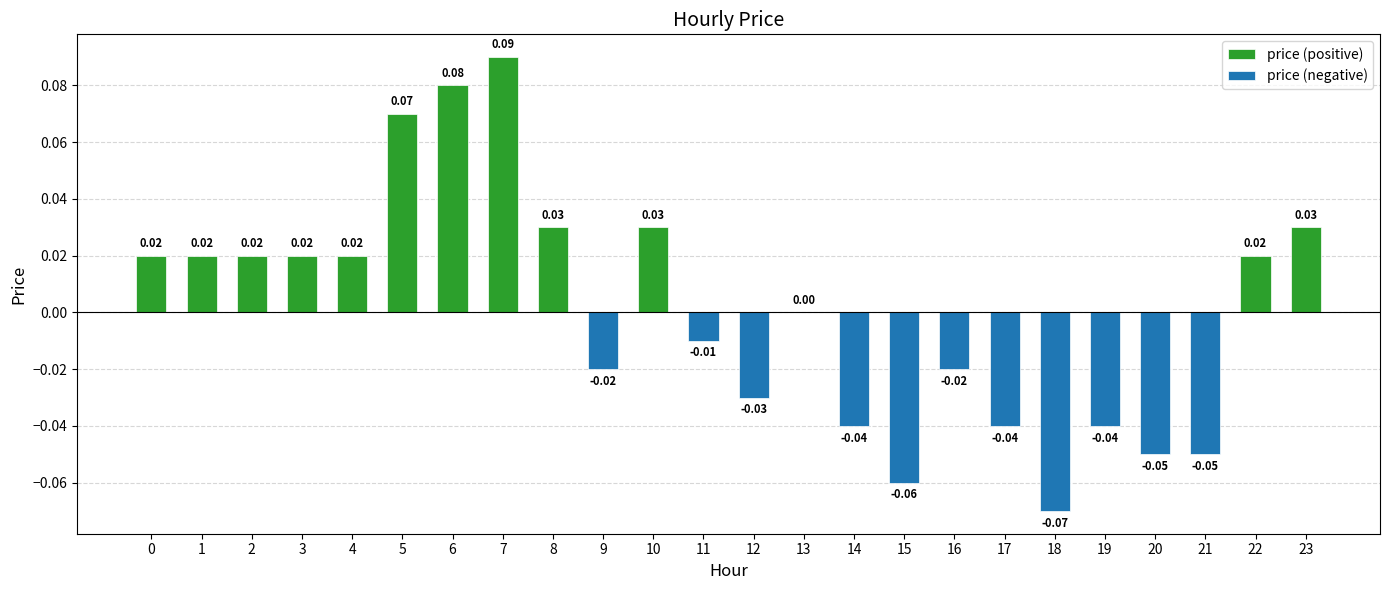

The price (positive) series shows 0.0 at 2. True or false?

False